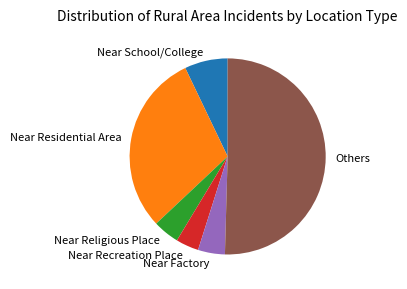

Is it true that Near Factory is 13% of the pie?

False